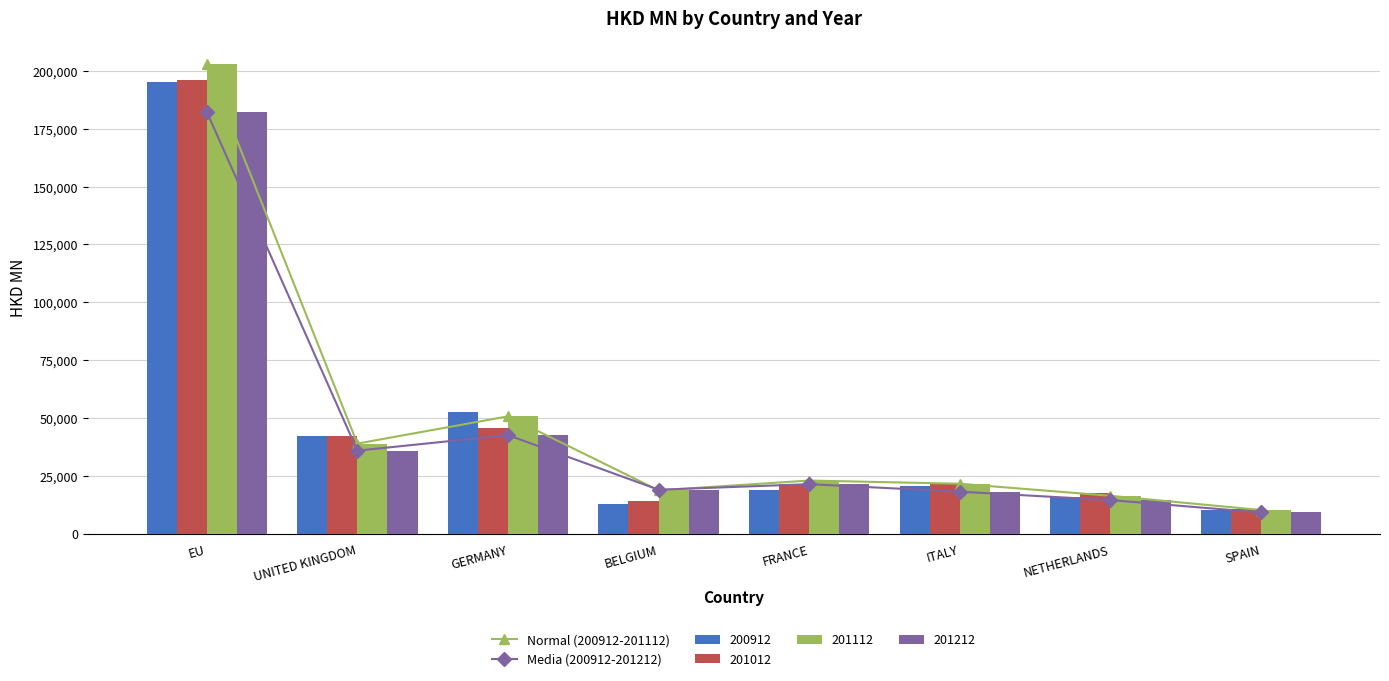

Does the chart contain stacked bars?

No